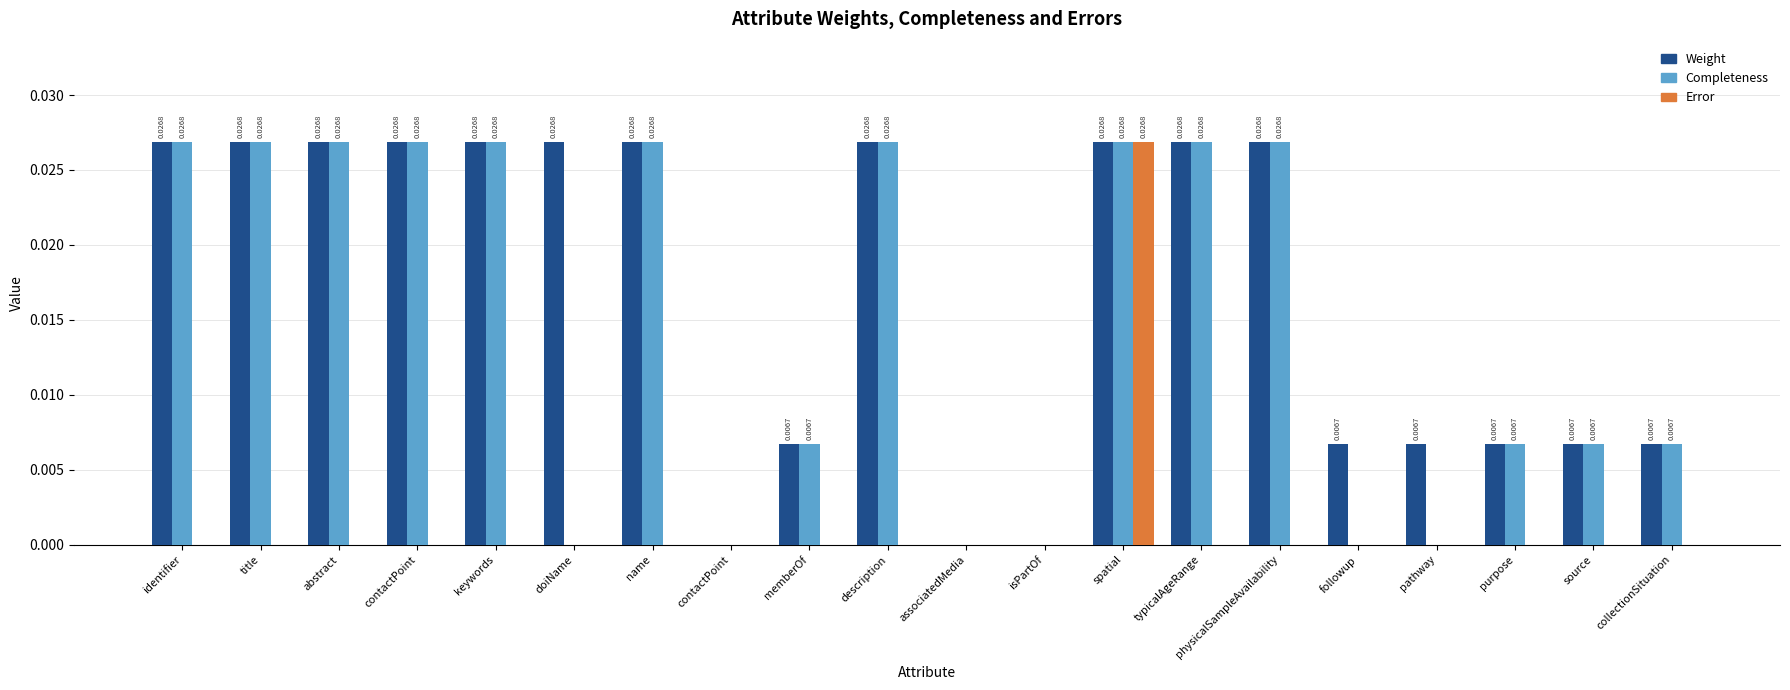

What are all the series names shown in the legend?

Weight, Completeness, Error